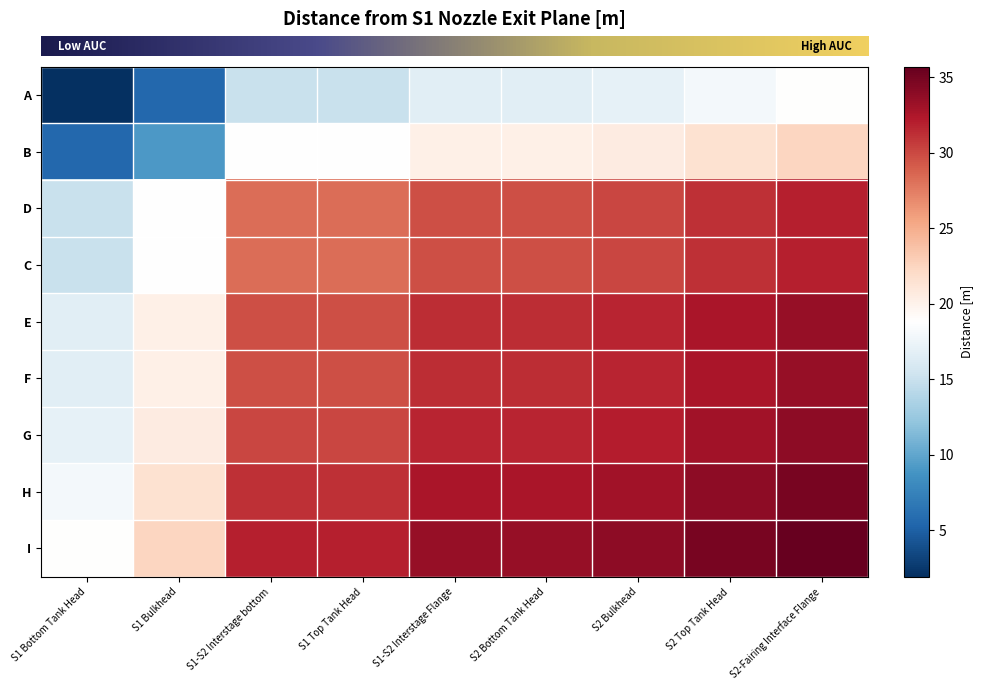

Reading left to right, what are all the values shown in this chart?

row_0: 1.9	5.6	15.1	15.1	16.6	16.6	17.0	18.0	18.8
row_1: 5.6	9.2	18.7	18.7	20.2	20.2	20.6	21.6	22.4
row_2: 15.1	18.7	28.3	28.3	29.8	29.8	30.1	31.1	32.0
row_3: 15.1	18.7	28.3	28.3	29.8	29.8	30.1	31.1	32.0
row_4: 16.6	20.2	29.8	29.8	31.3	31.3	31.6	32.6	33.5
row_5: 16.6	20.2	29.8	29.8	31.3	31.3	31.6	32.6	33.5
row_6: 17.0	20.6	30.1	30.1	31.6	31.6	32.0	33.0	33.9
row_7: 18.0	21.6	31.1	31.1	32.6	32.6	33.0	34.0	34.8
row_8: 18.8	22.4	32.0	32.0	33.5	33.5	33.9	34.8	35.7